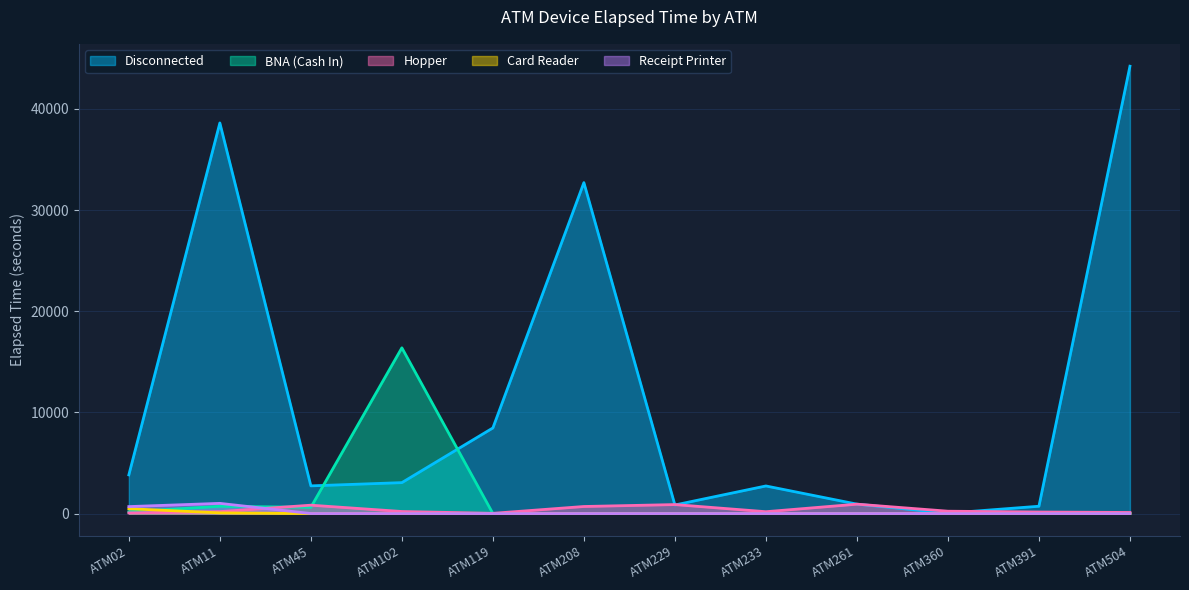

At which category does Receipt Printer reach its first local peak?

ATM11